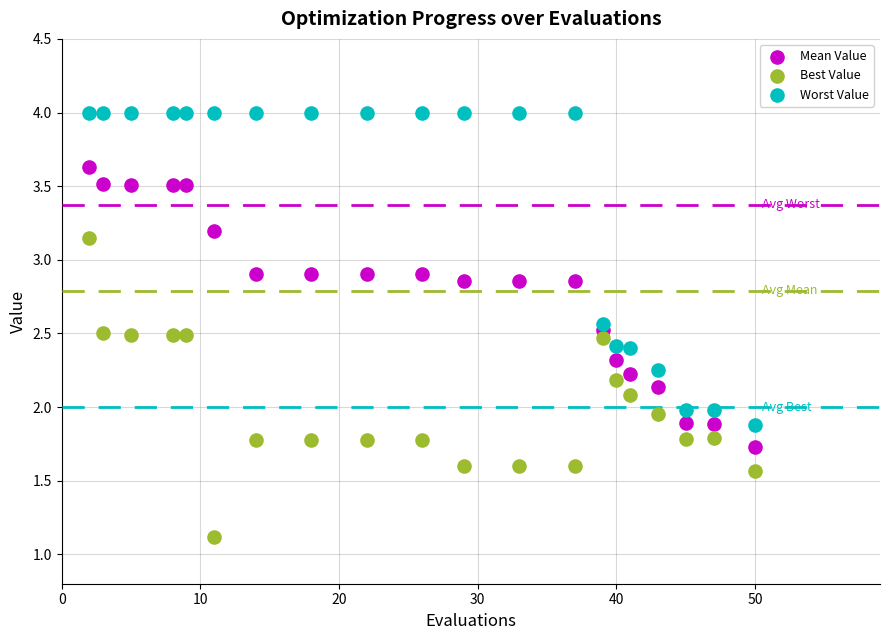

Across all data points, what is the range of X values (max minus min)?

48.0